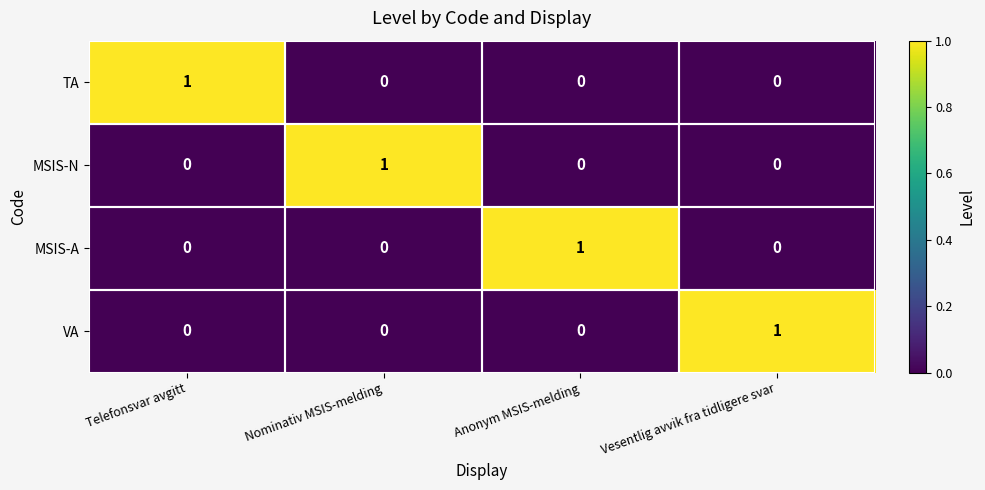

The VA series shows 1 at Vesentlig avvik fra tidligere svar. True or false?

True